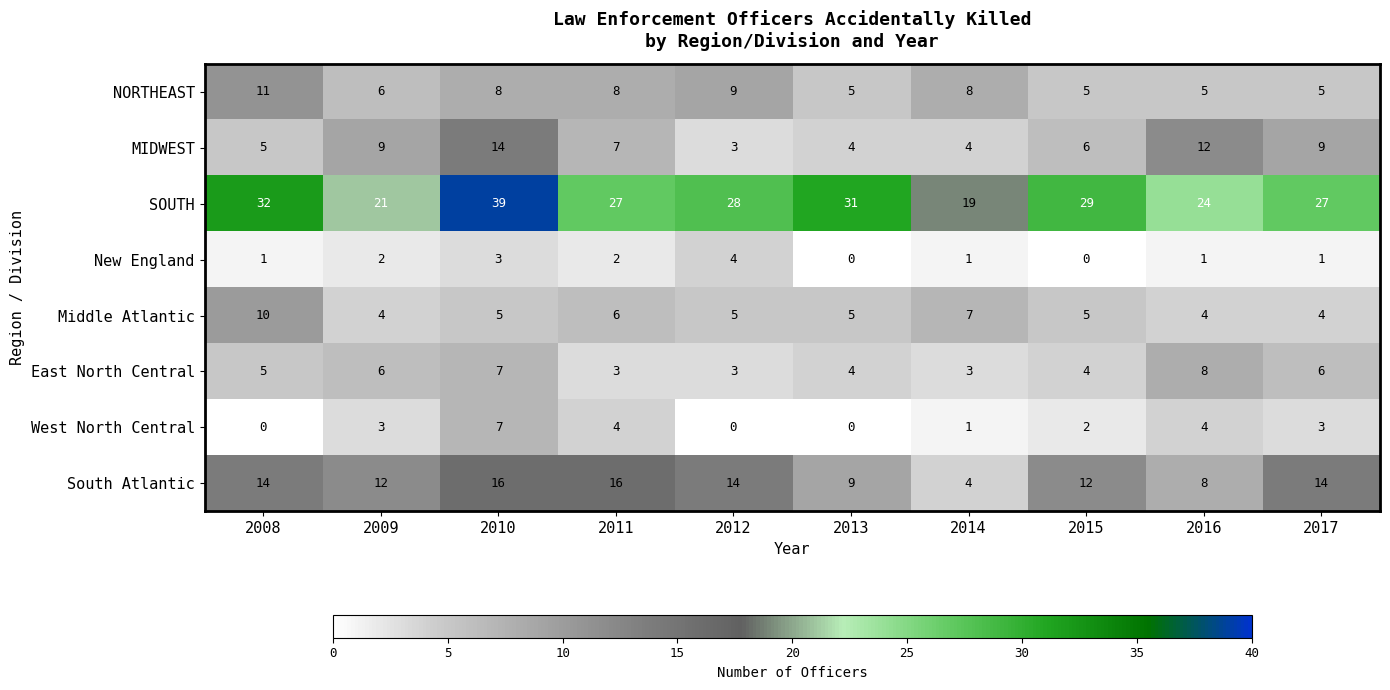

The MIDWEST series shows 4 at 2014. True or false?

True